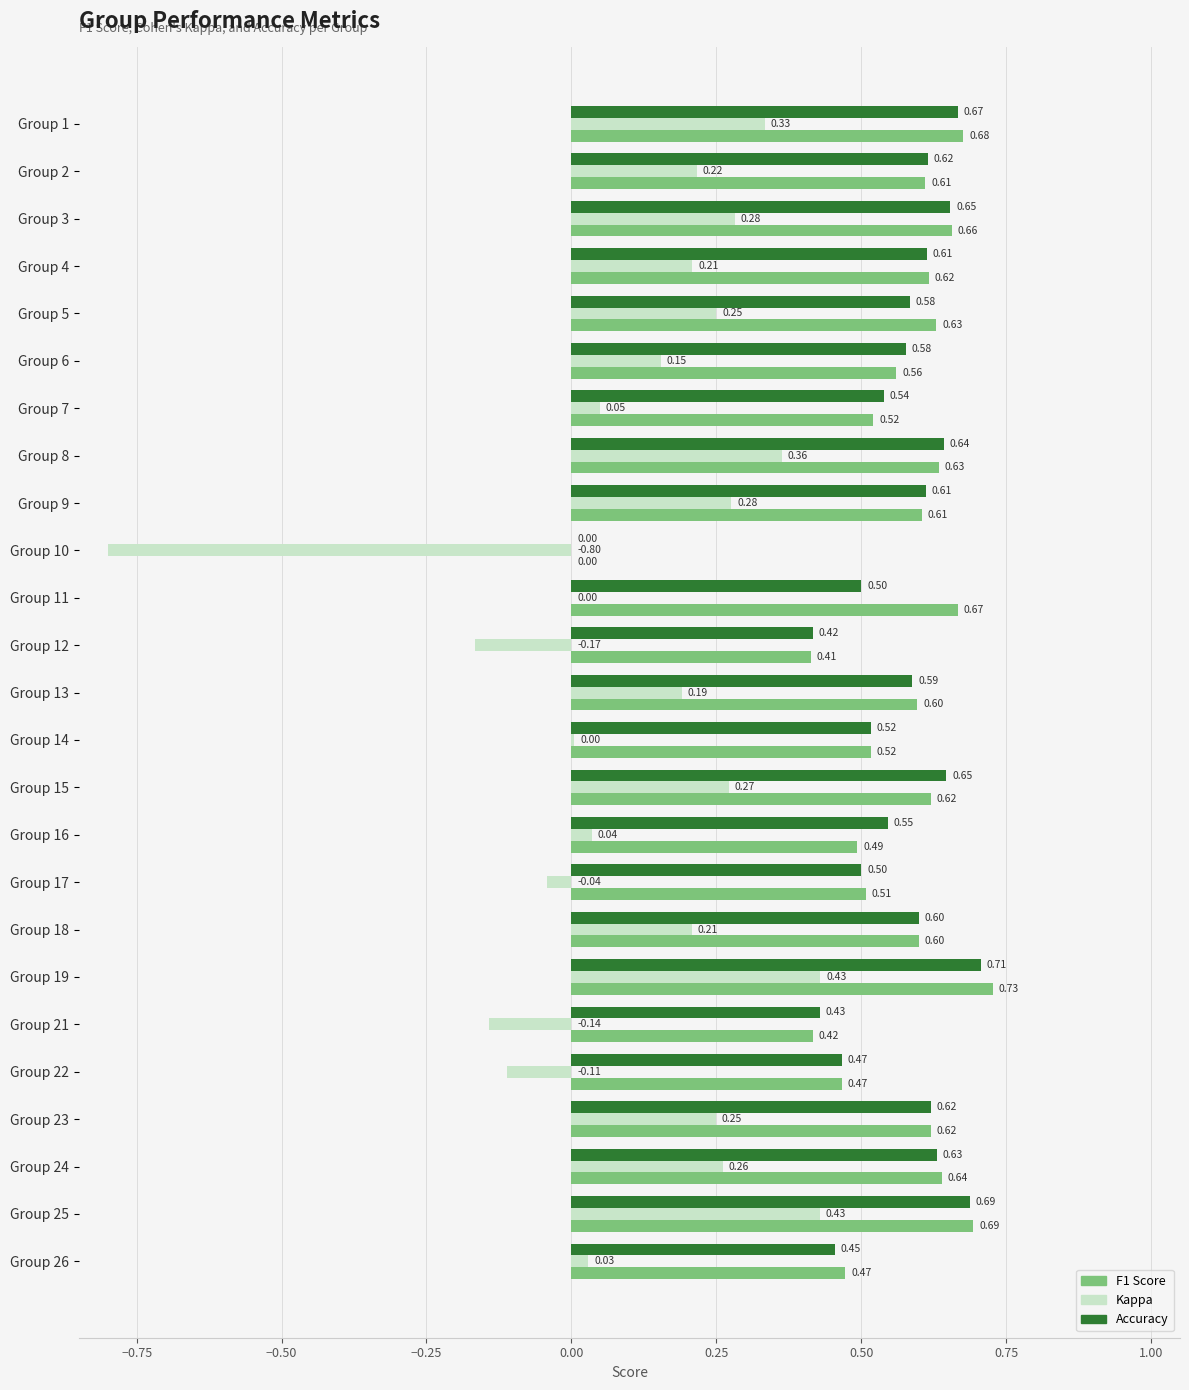

At which category is the sum across all series the highest?

Group 19